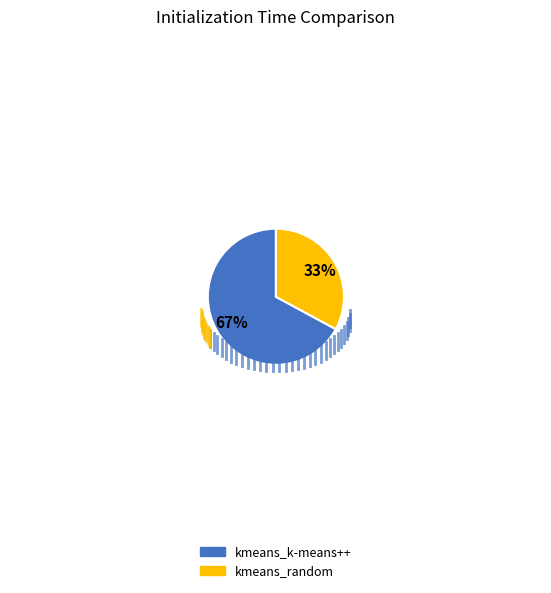

How many segments does this pie chart have?

2